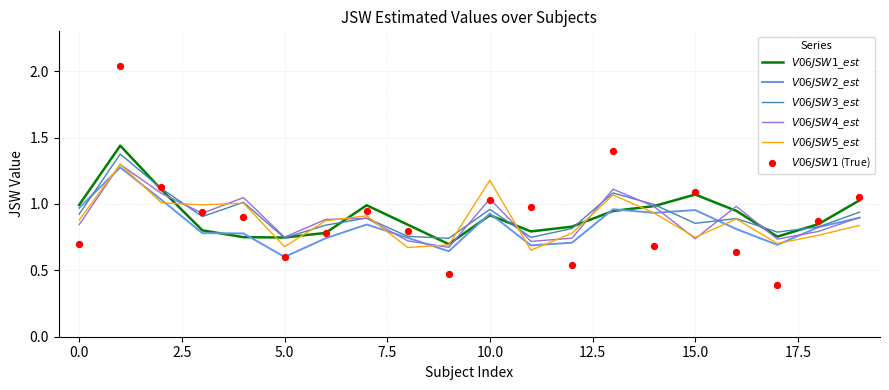

Which series reaches the minimum Y coordinate?

$V06JSW1$ (True)